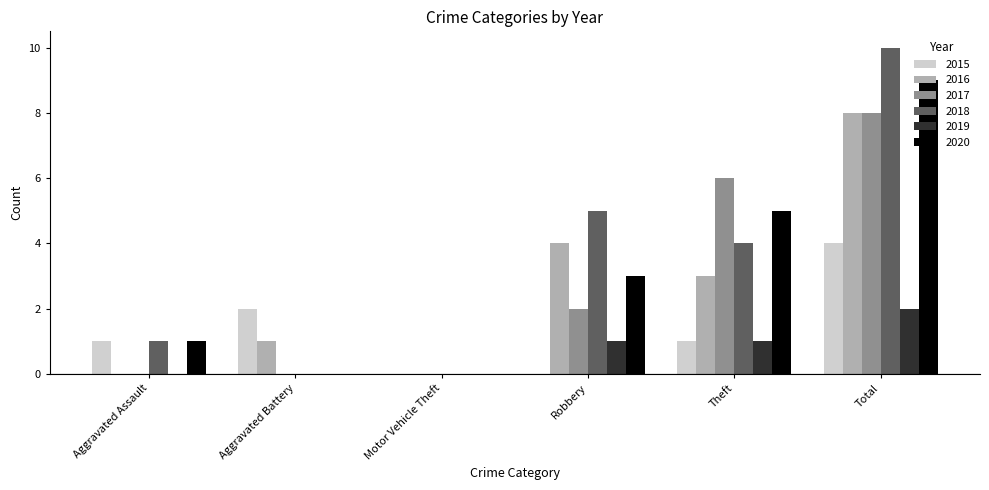

Which category has the highest value in the 2018 series?

Total